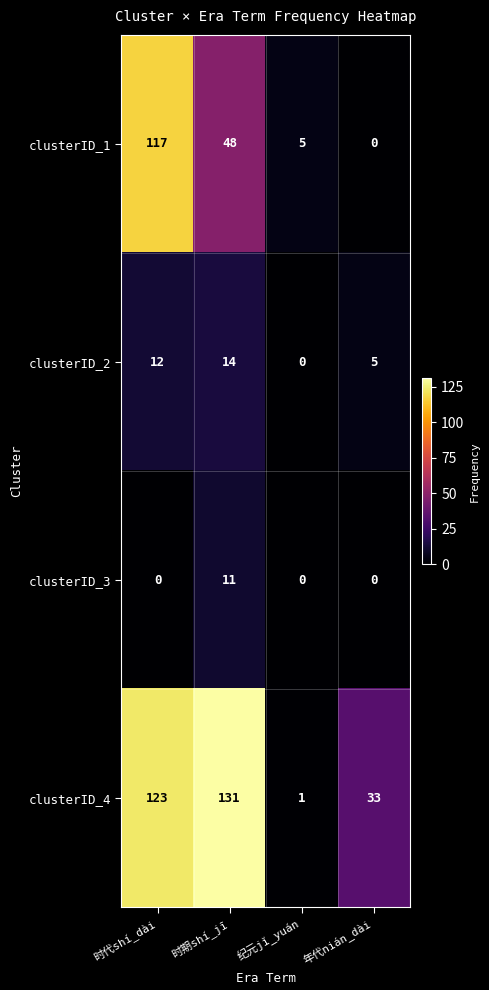

Which series has the largest total across all categories?

clusterID_4